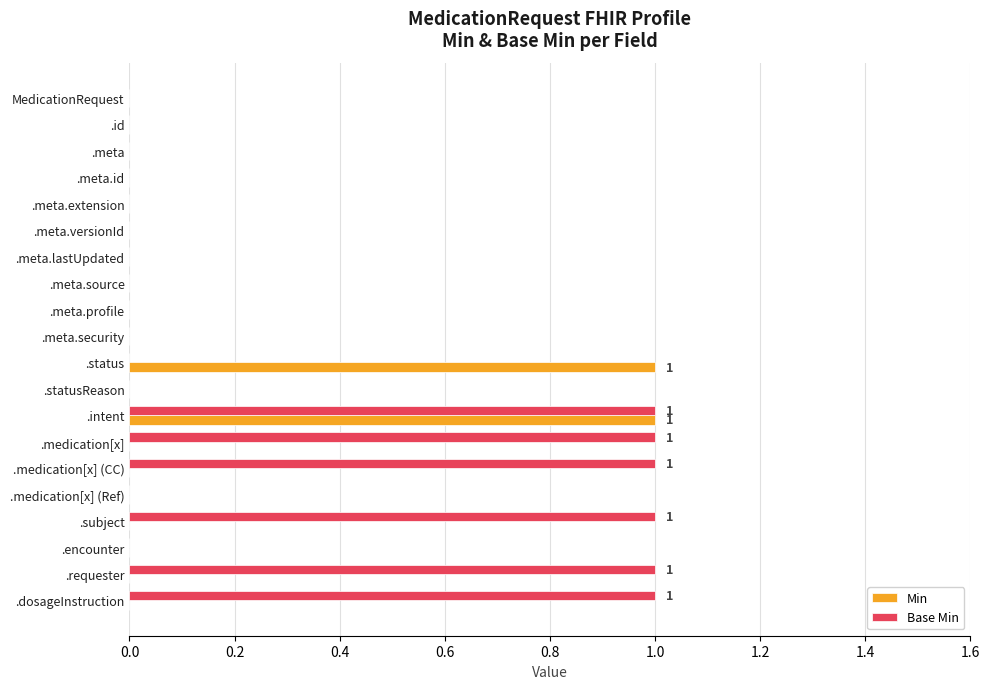

The Min series shows -1 at .meta.lastUpdated. True or false?

False